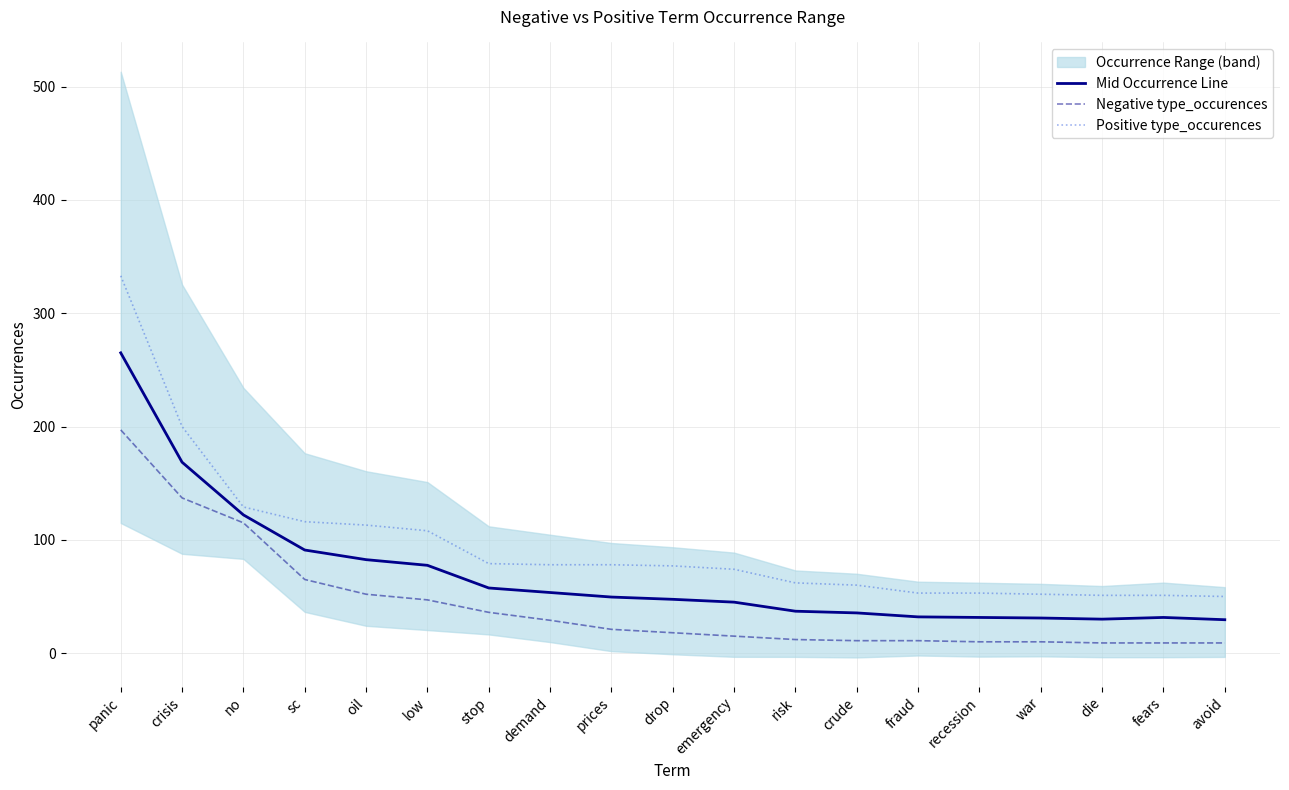

List the series in order of their peak value, lowest first.

Negative type_occurences, Mid Occurrence Line, Positive type_occurences